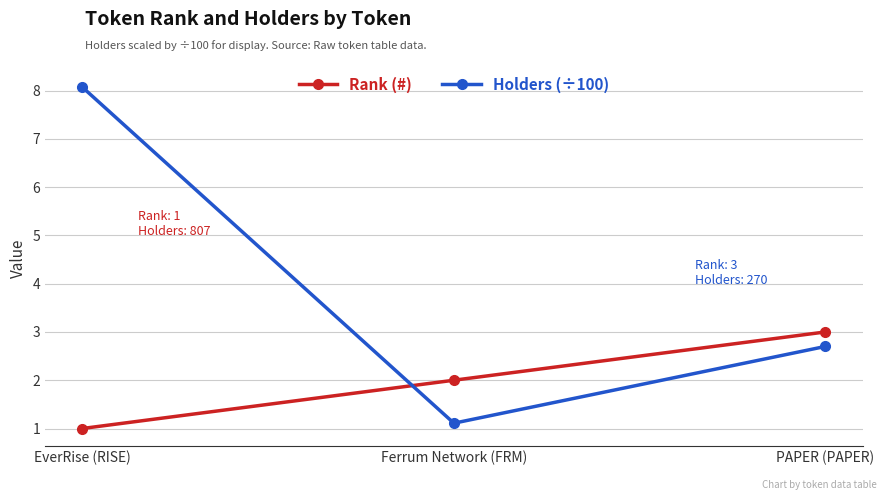

Does the chart display data point markers on the line(s)?

Yes